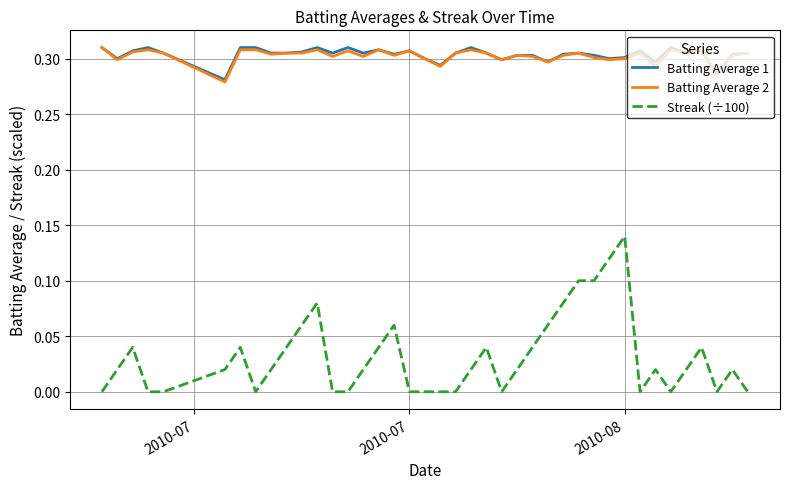

True or false: Streak (÷100) and Batting Average 2 cross at least once.

False